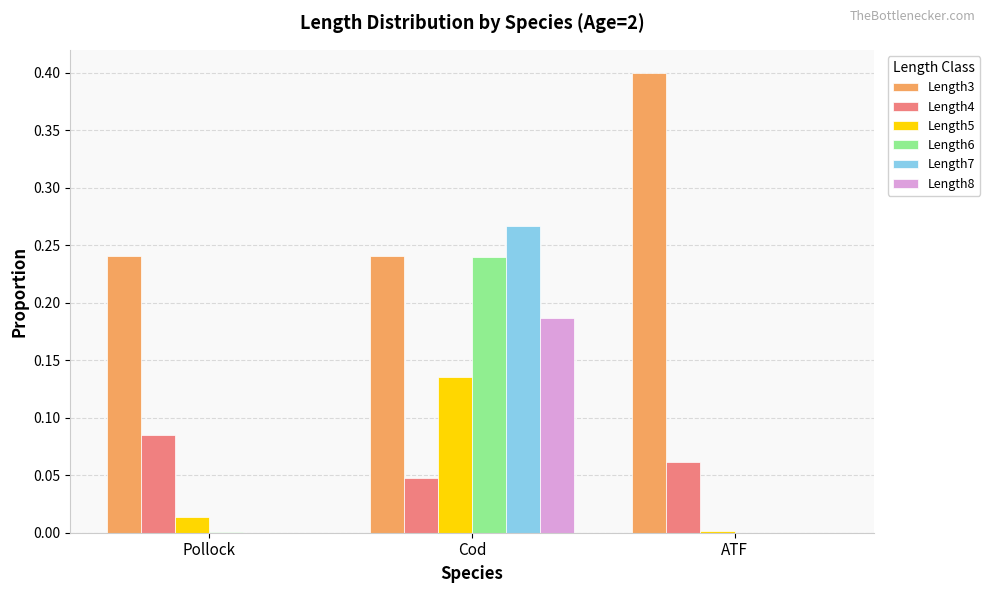

What is the greatest value displayed?

0.4